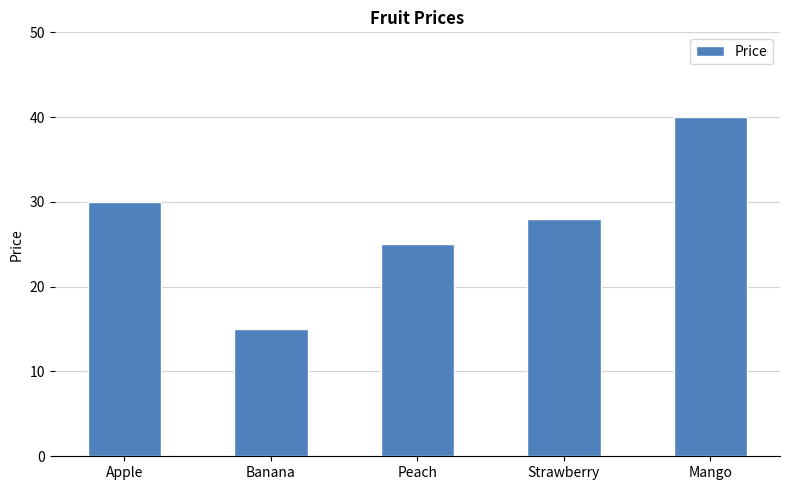

Reading right to left, list all the values displayed in this chart.

40	28	25	15	30